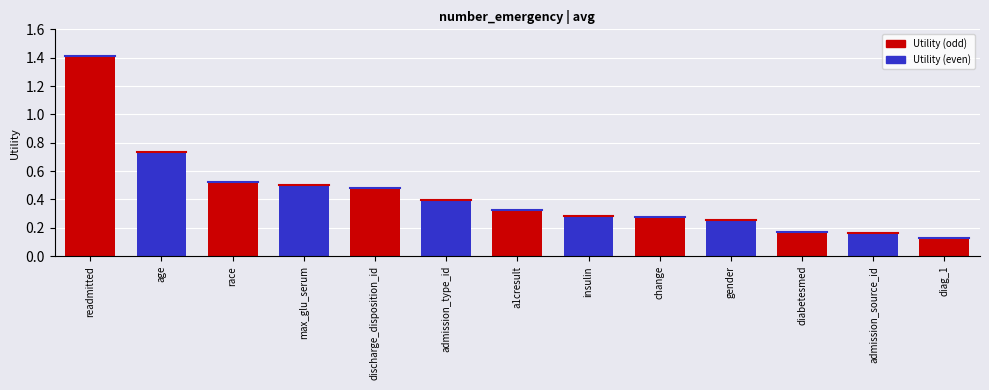

How many series are shown in this chart?

1